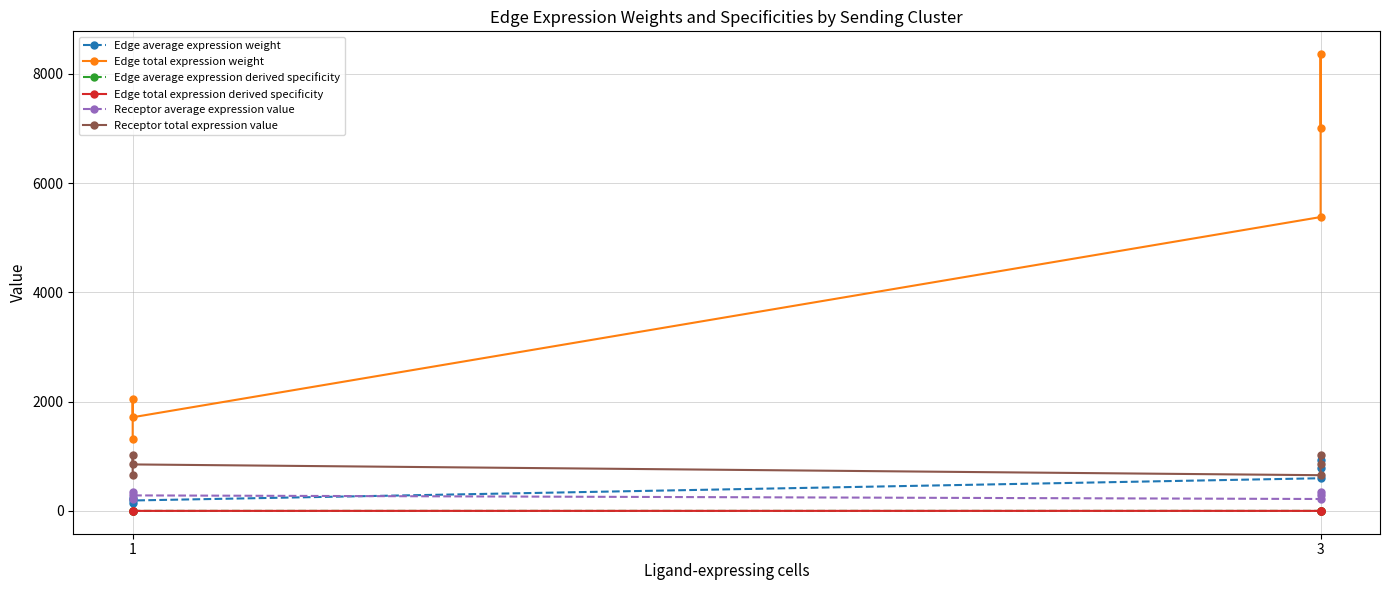

What is the difference between the second highest and second lowest values in the Receptor total expression value series?

362.2